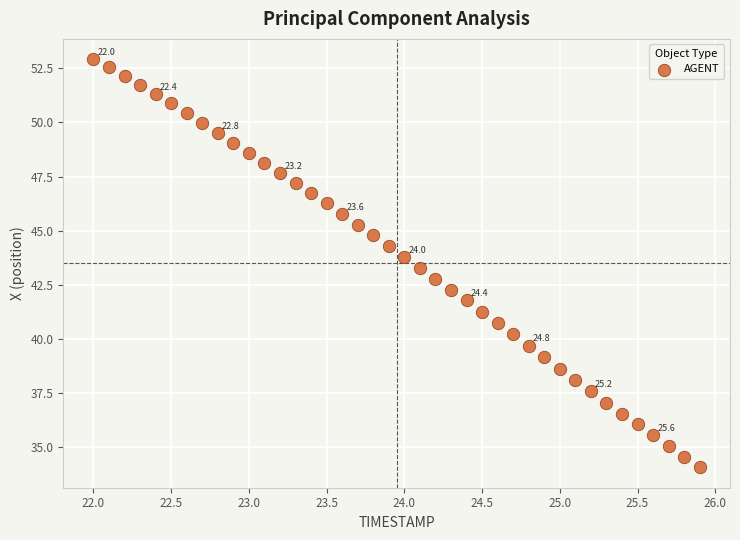

What is the range of X values (max minus min)?

3.9